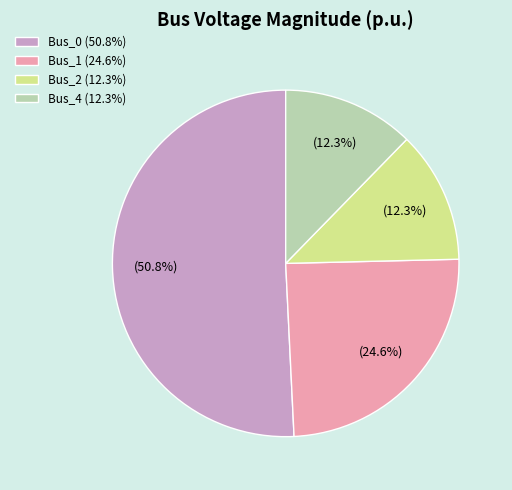

Is it true that Bus_2 is 12% of the pie?

True